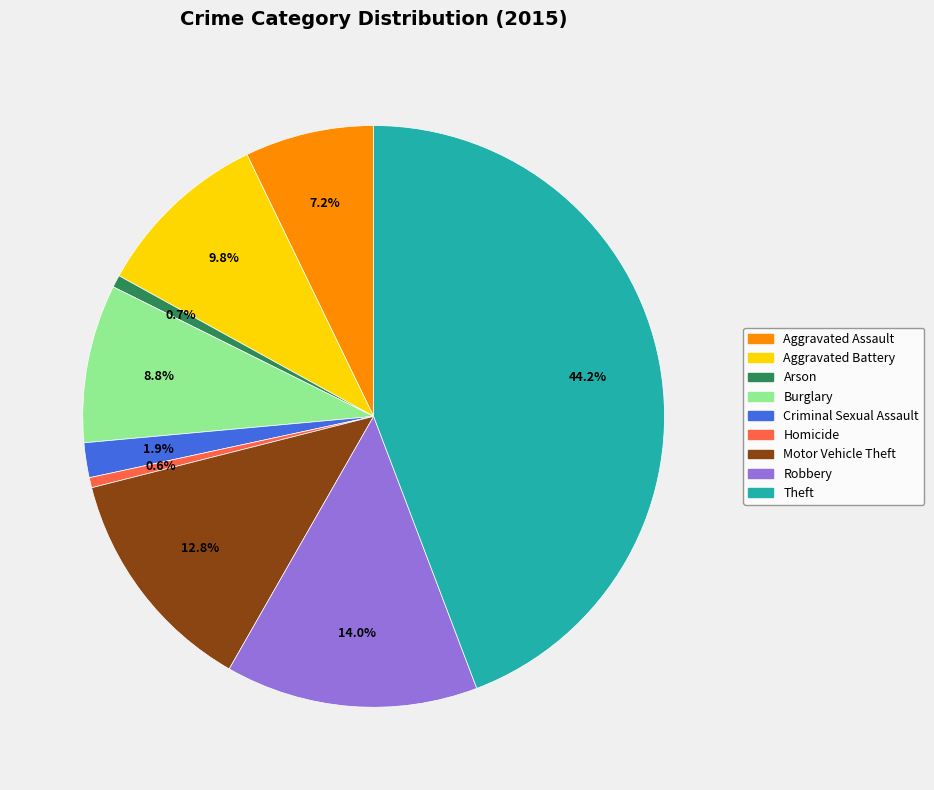

Is the sum of Robbery and Arson greater than half?

No